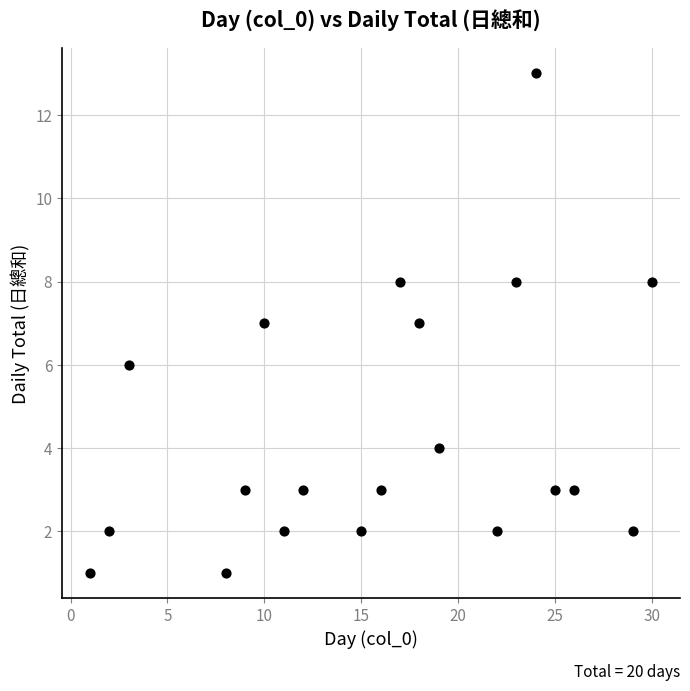

What is the range of X values (max minus min)?

29